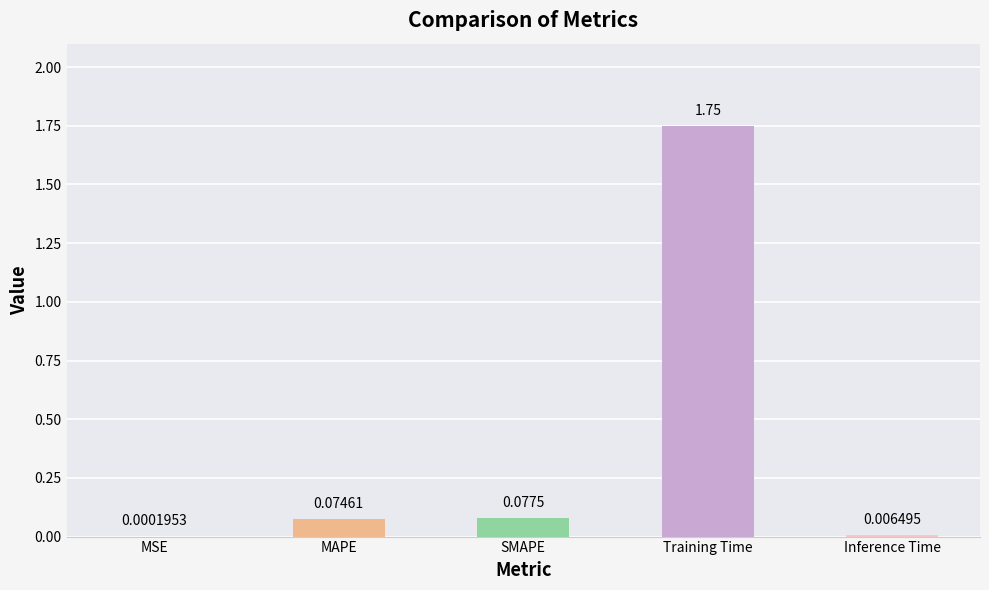

Between SMAPE and MAPE, which is larger?

SMAPE